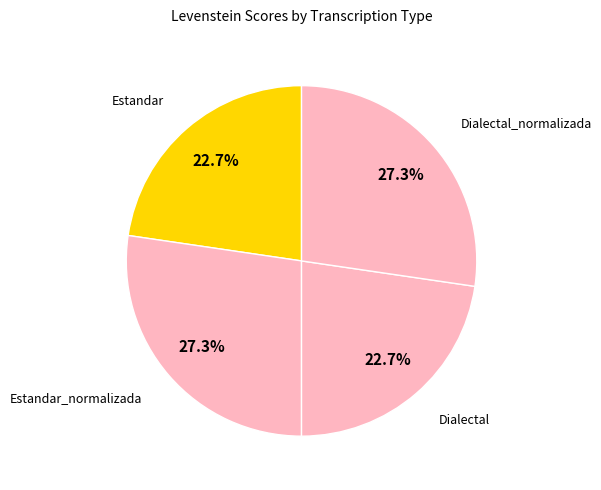

The Estandar_normalizada slice represents 27% of the pie. True or false?

True